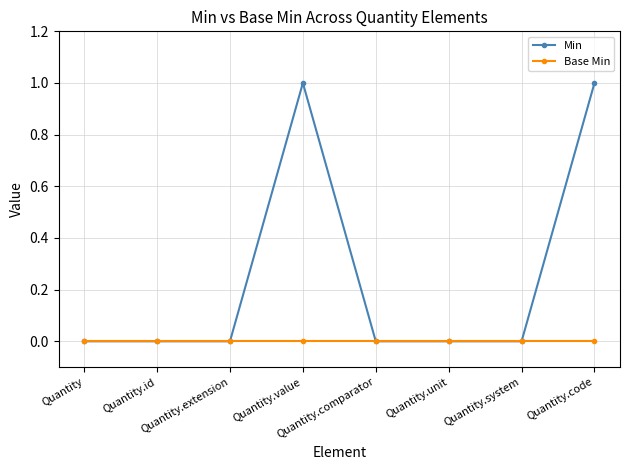

Reading left to right, extract all data points from this chart.

Min: 0	0	0	1	0	0	0	1
Base Min: 0	0	0	0	0	0	0	0